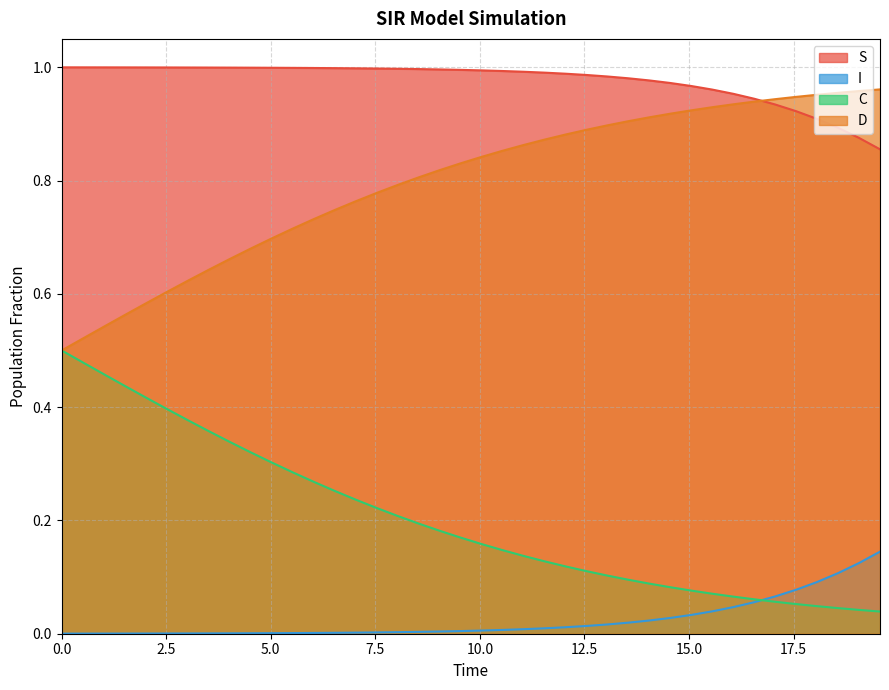

Which series has the largest total across all categories?

S